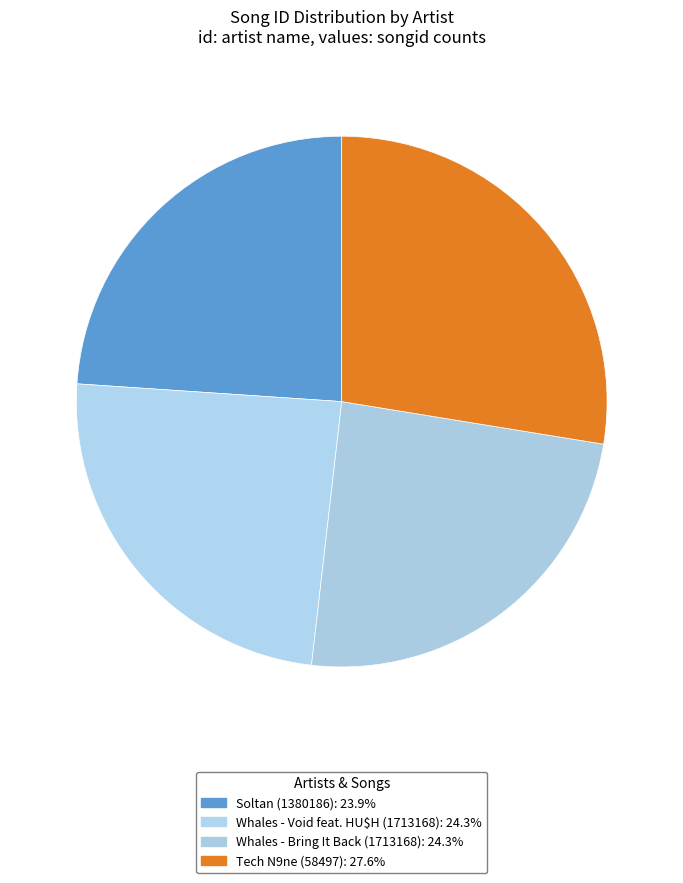

The Soltan (1380186) slice represents 24% of the pie. True or false?

True